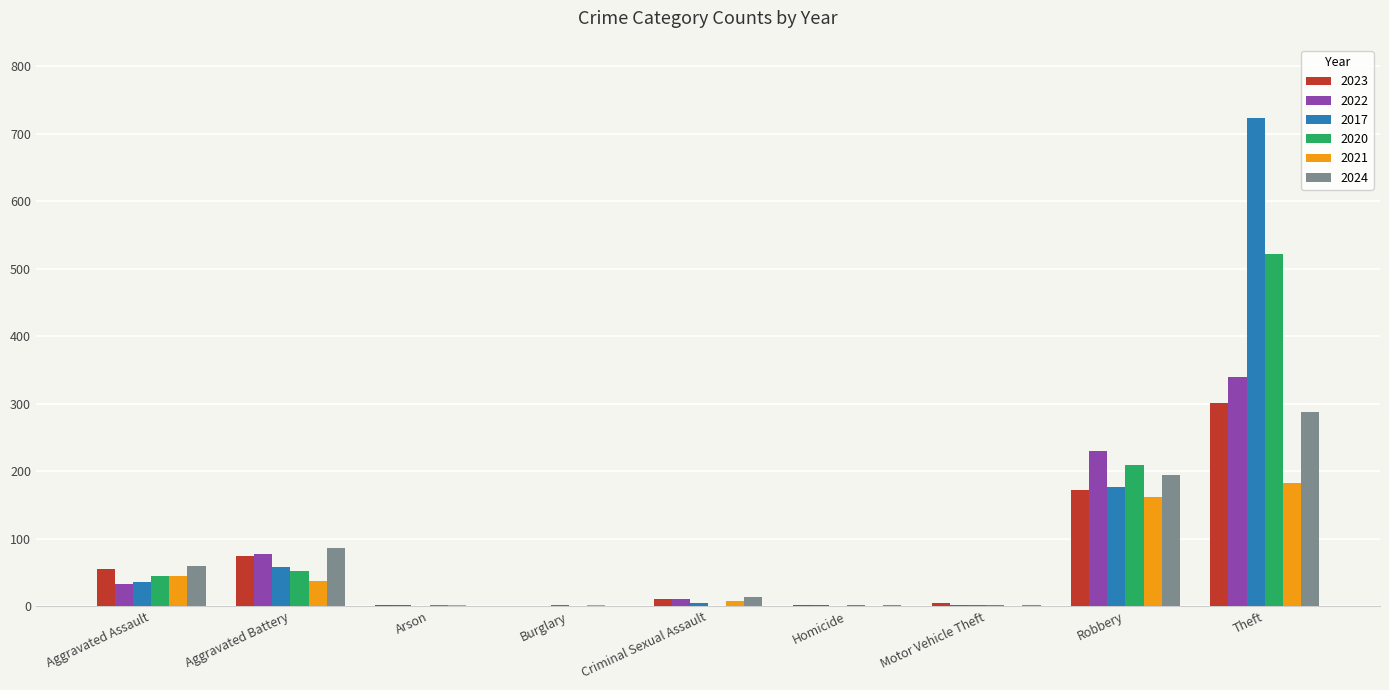

How many groups of bars are there?

9